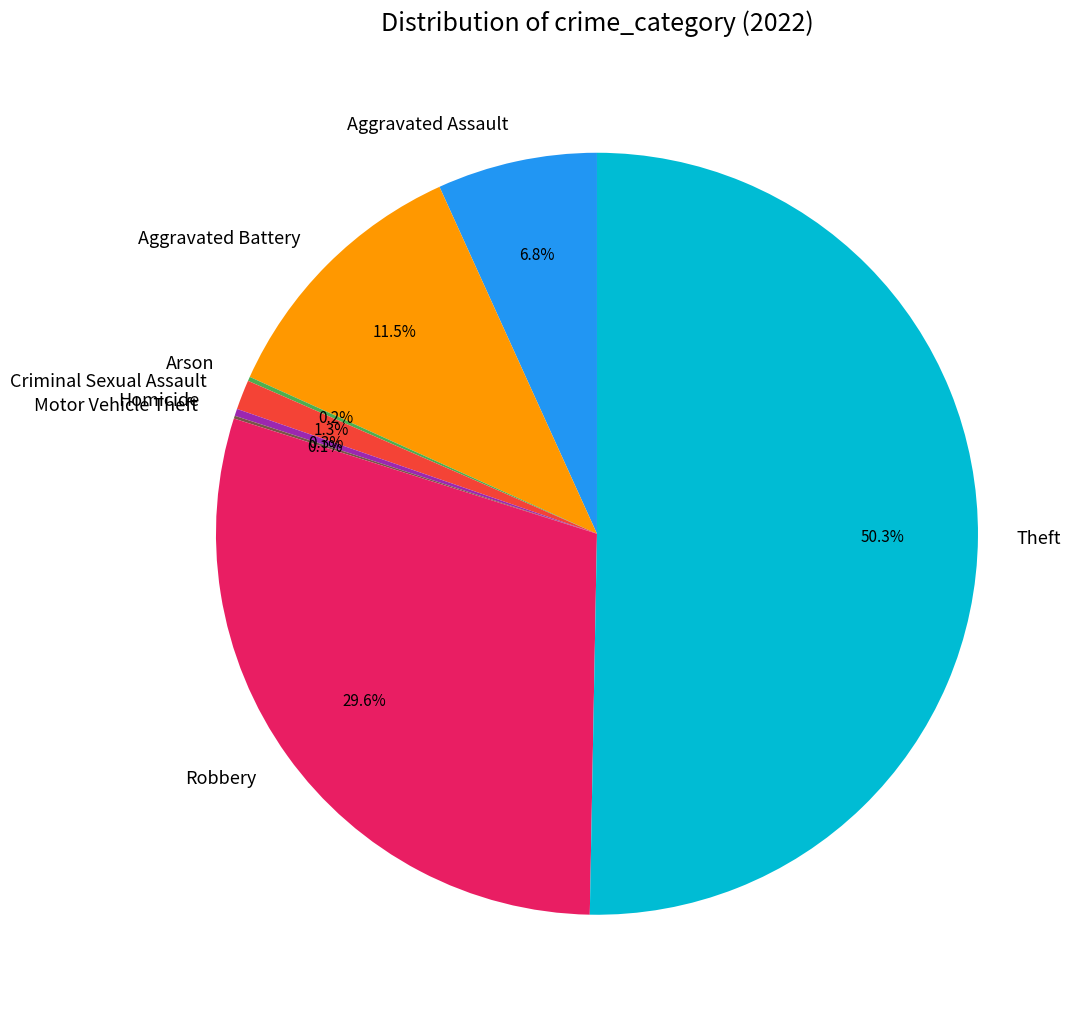

Which category accounts for the majority?

Theft